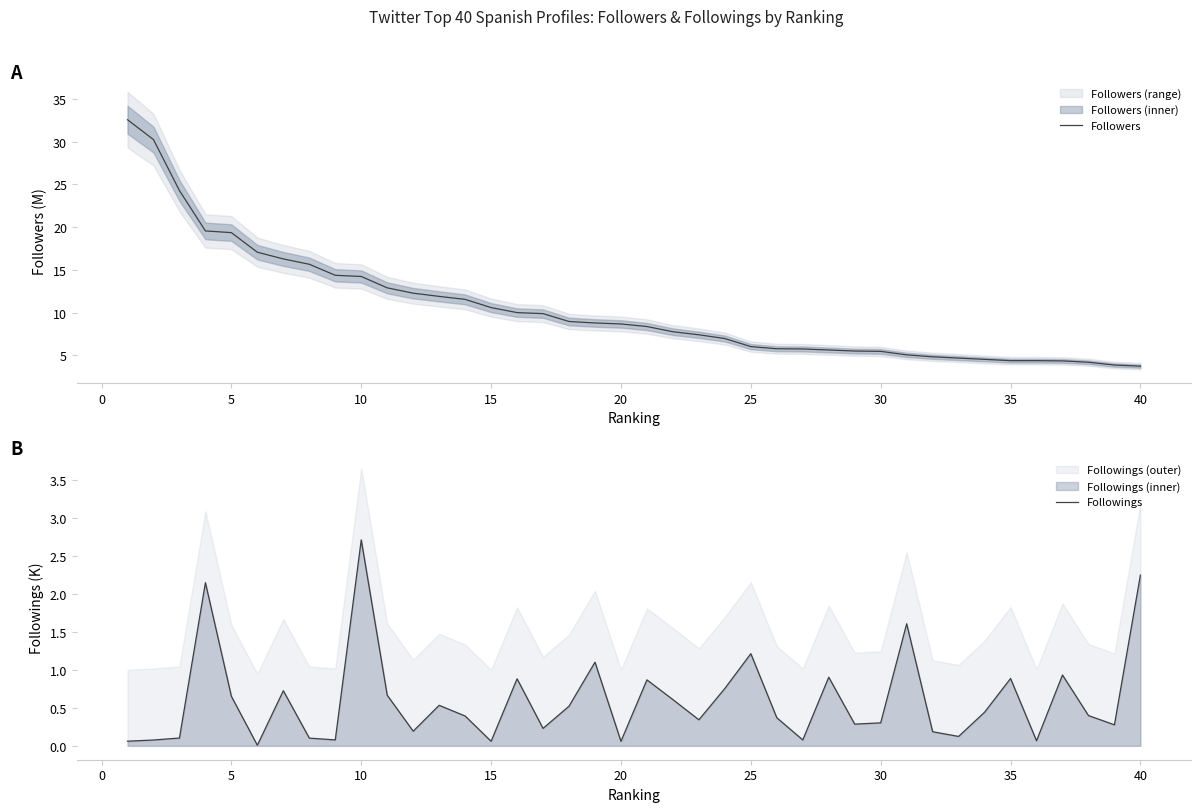

Is it true that Followings equals 0.3 at 30?

True